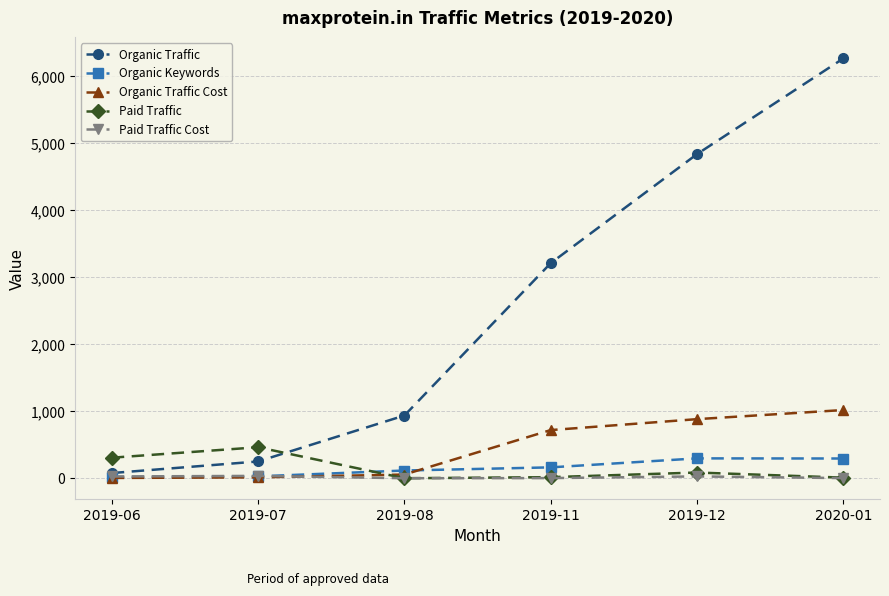

Which series changed the most between 2019-12 and 2020-01?

Organic Traffic